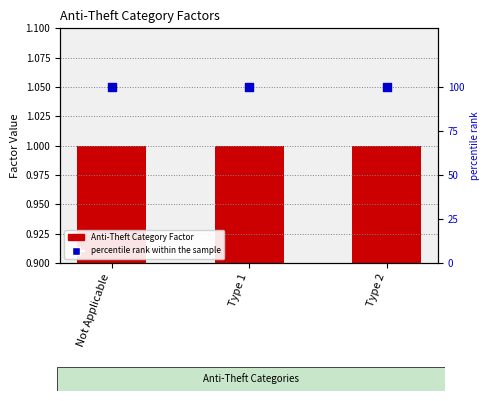

At how many categories does at least one series exceed 46?

3